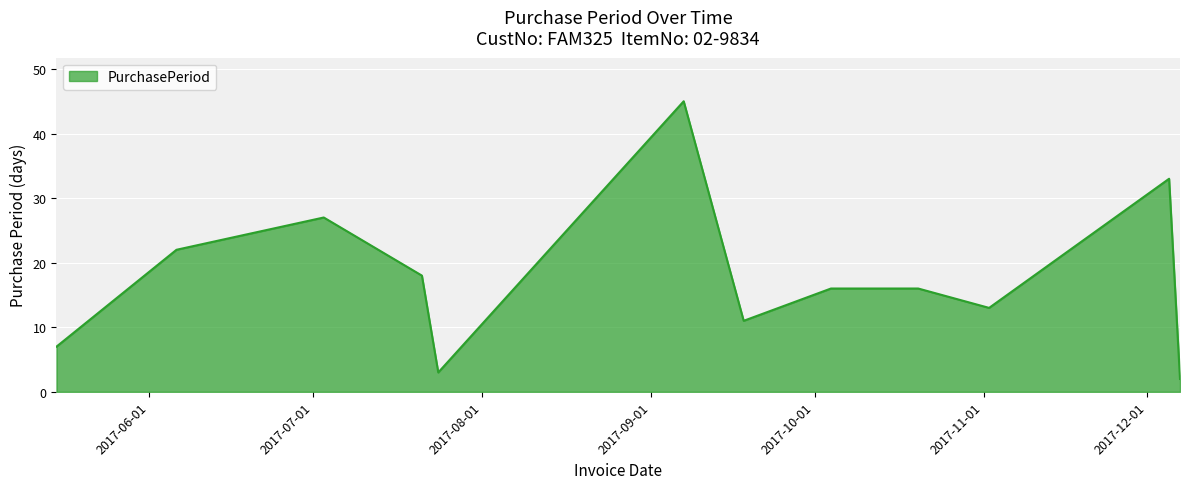

What is the difference between the maximum and minimum values?

43